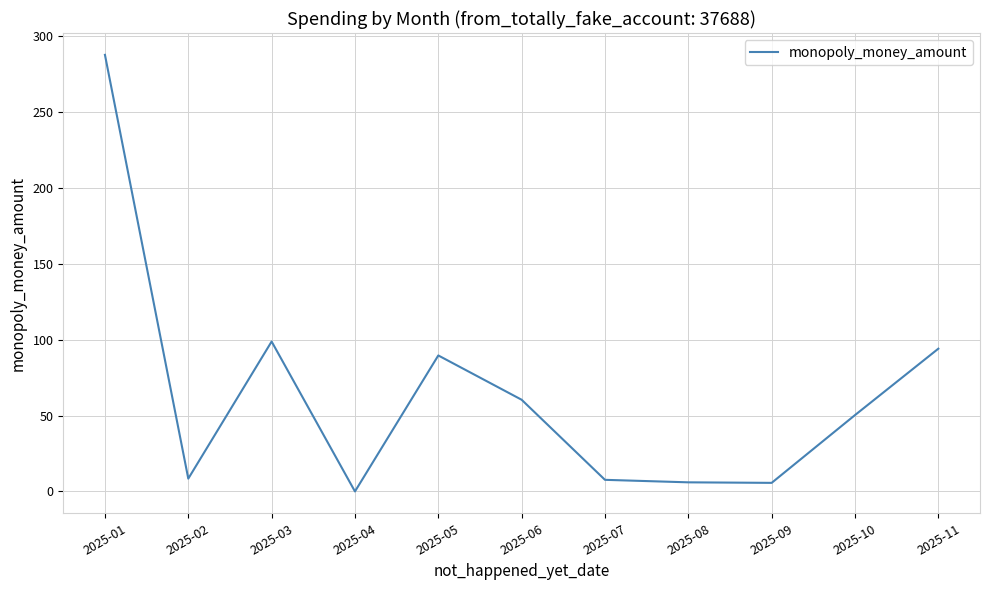

What is the difference between the values at 2025-11 and 2025-08?

88.0